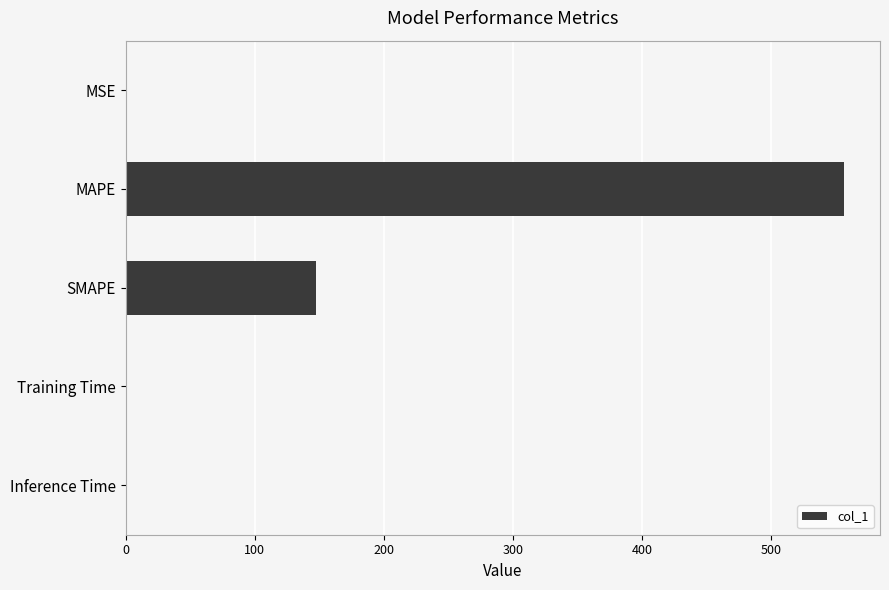

Which label corresponds to the largest value in the chart?

MAPE